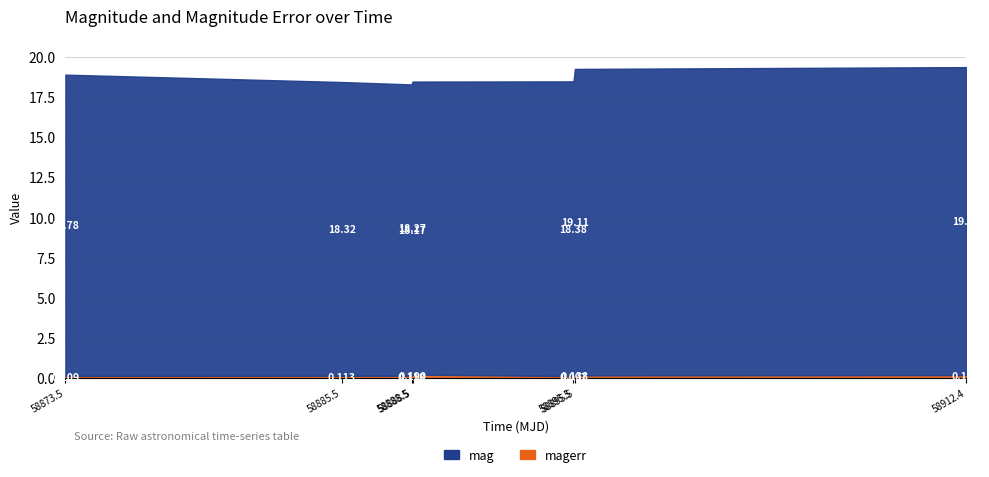

True or false: mag and magerr cross at least once.

False